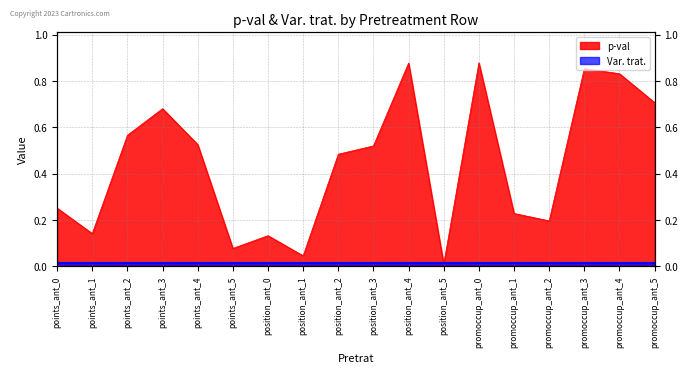

What is the value of the 9th point from the left?

0.5